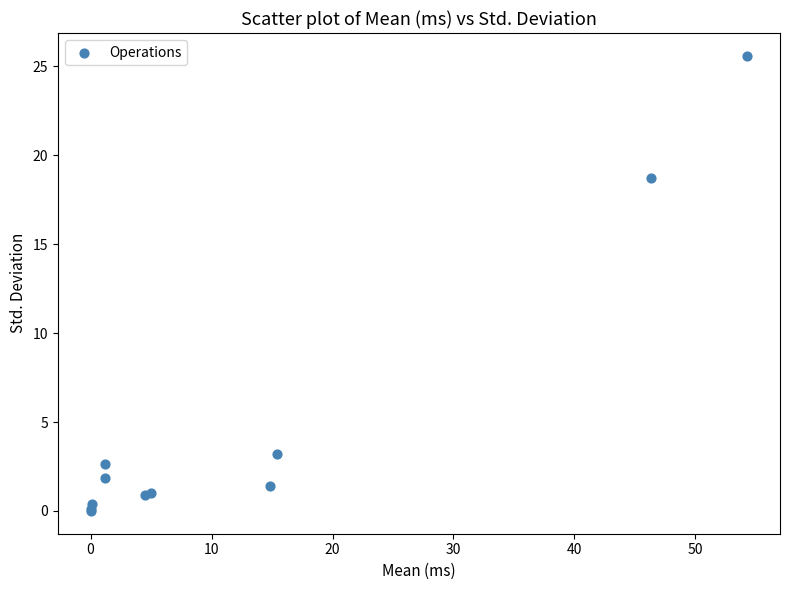

What Y value in the scatter plot is closest to 12?

18.7